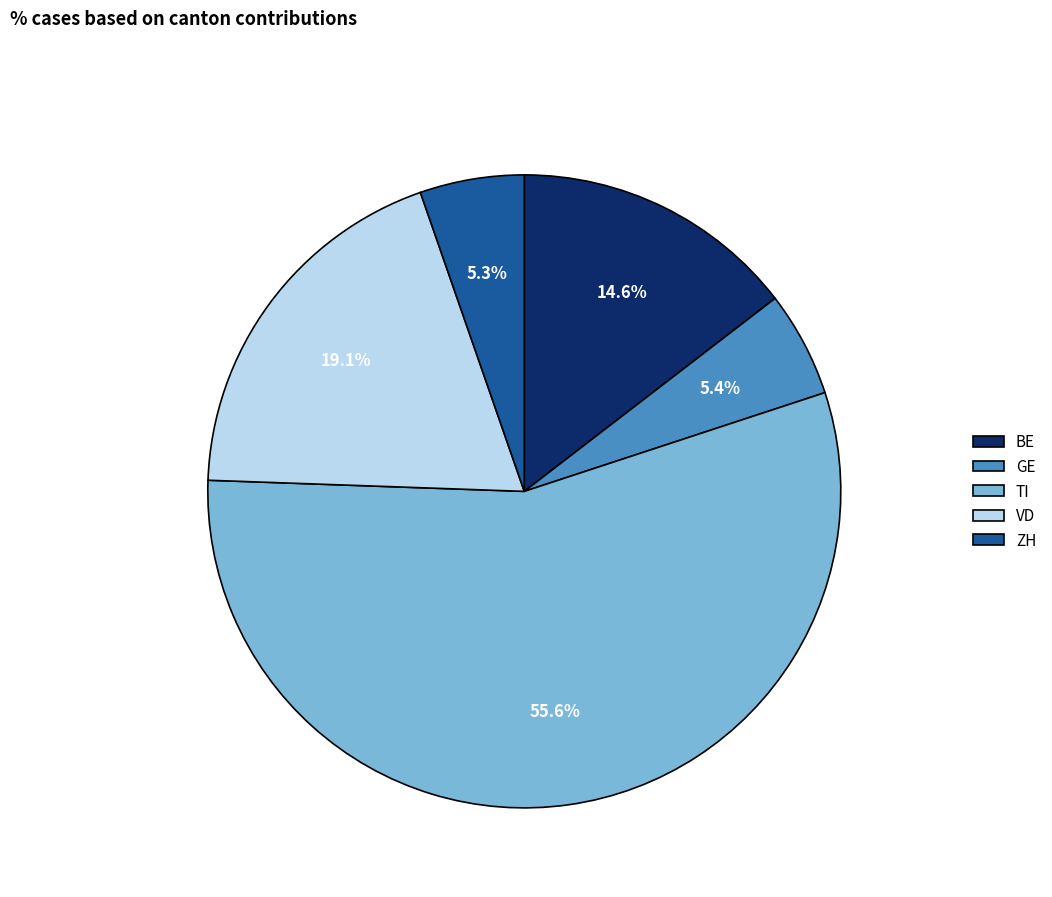

To the nearest percent, what is the average slice percentage?

20%